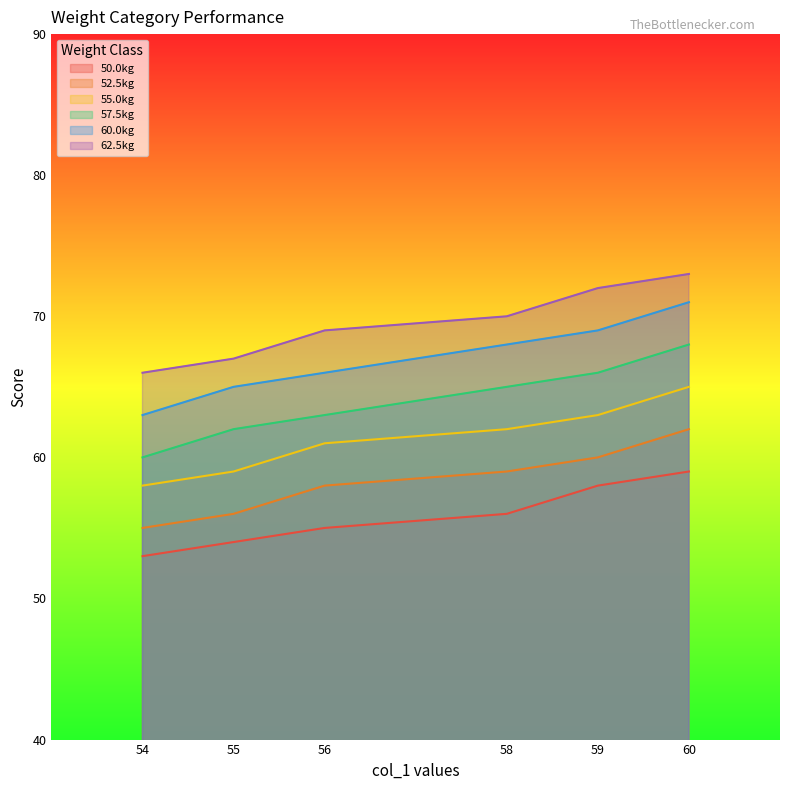

What is the sum of the 60.0kg values at 56 and 58?

134